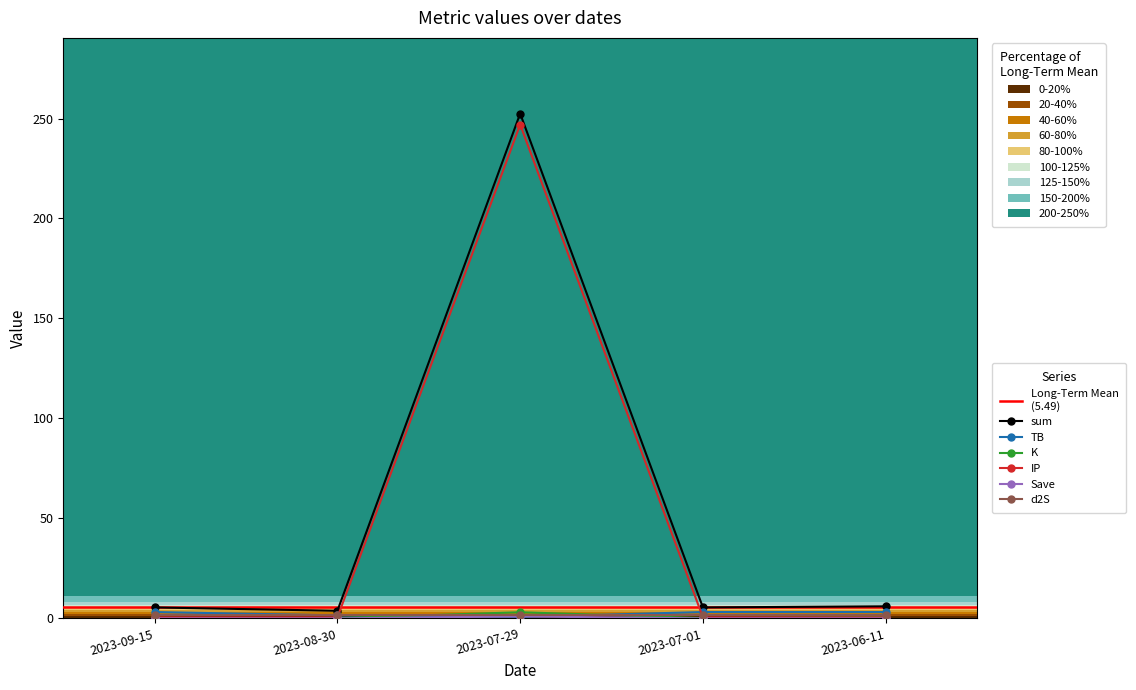

Is this an area chart (filled region under the line)?

No